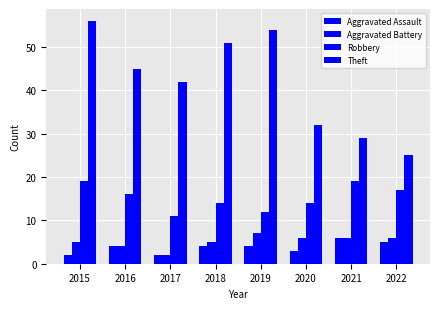

List the labels in order of Aggravated Assault value, smallest first.

2015, 2017, 2020, 2016, 2018, 2019, 2022, 2021